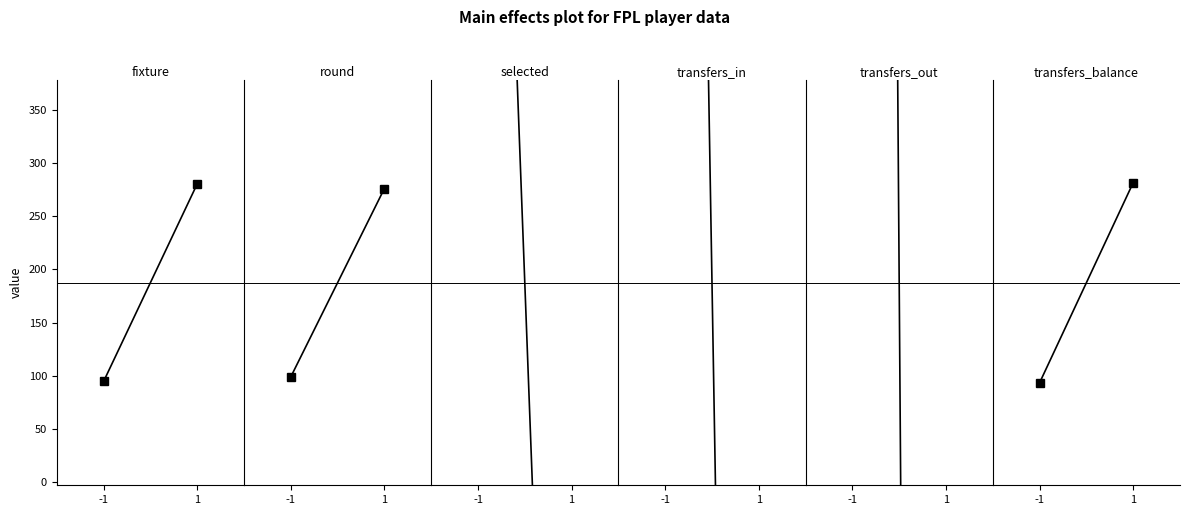

The value of round at -1 is 10.3. True or false?

True